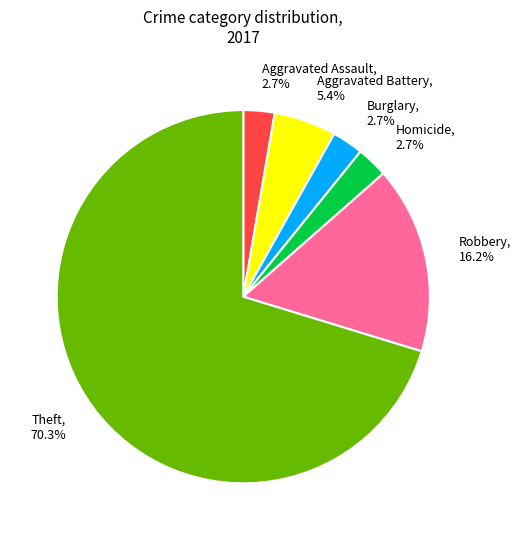

The Aggravated Battery slice represents 20% of the pie. True or false?

False